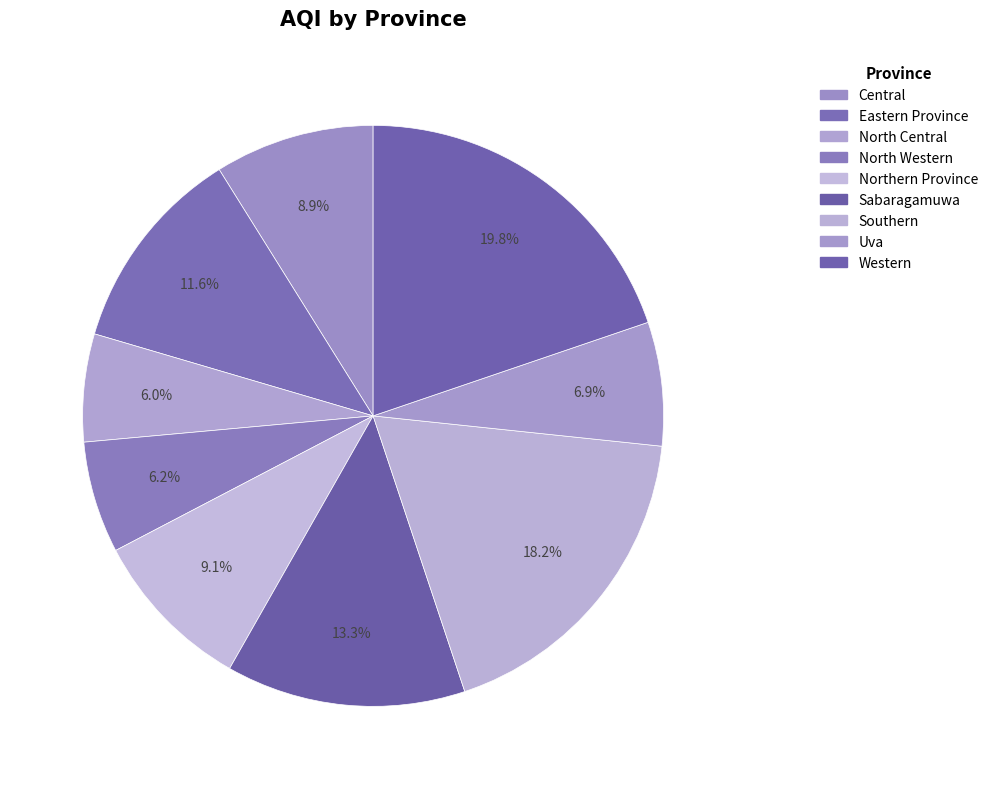

Do North Western and North Central together represent more than half of the pie?

No